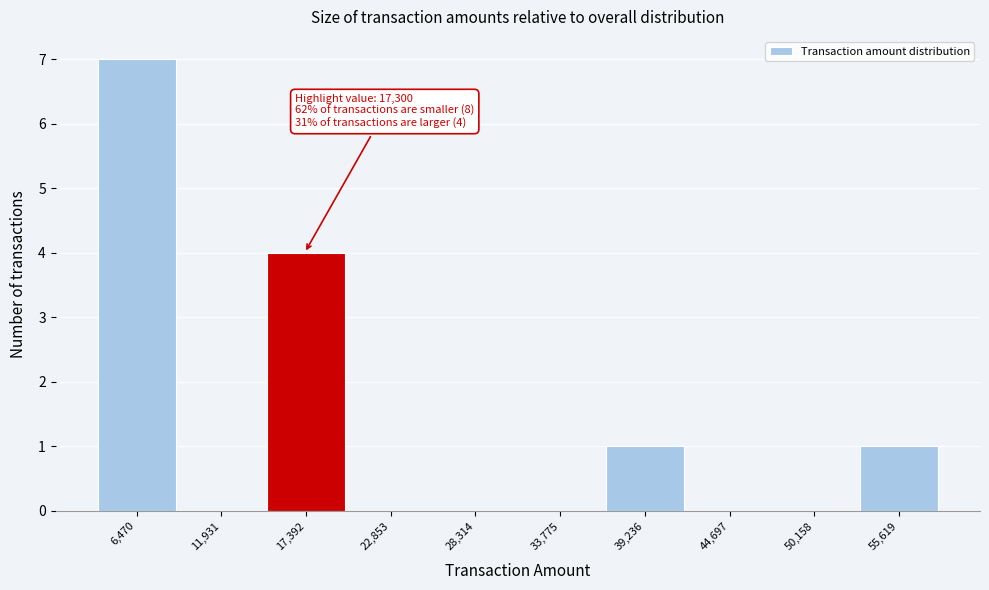

Which range on the x-axis has the tallest bar?

4000 to 9000